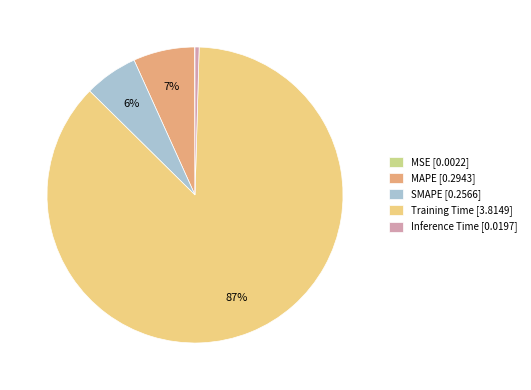

To the nearest percent, what is the difference between the largest and smallest slice percentages?

87%